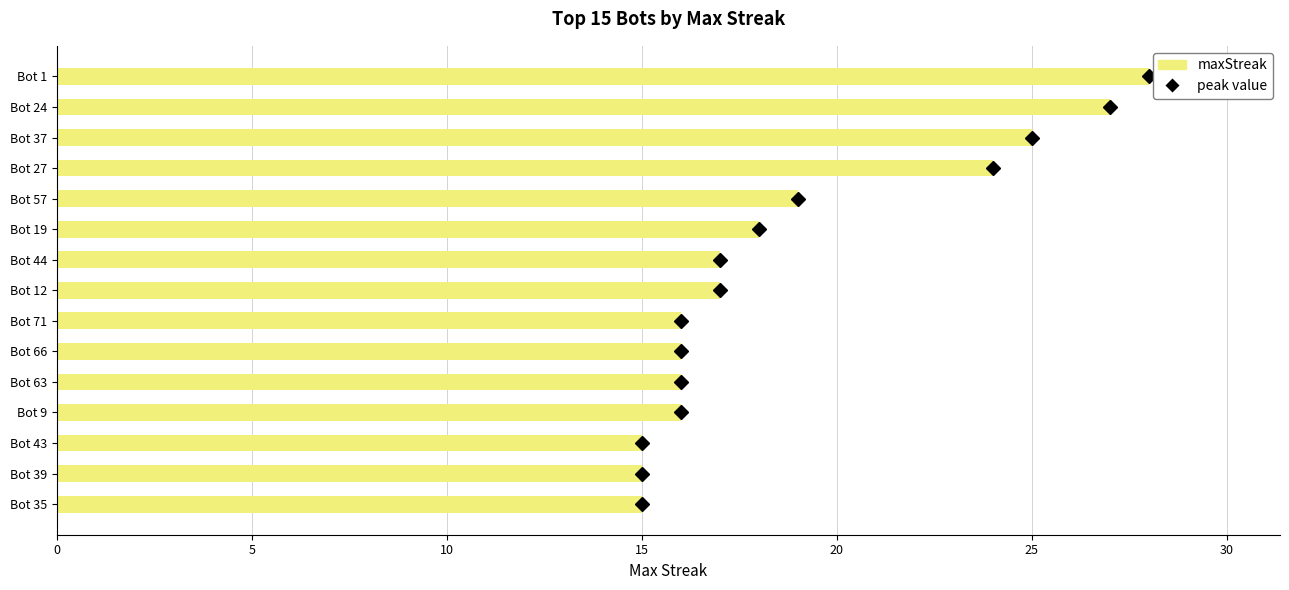

Is it true that the value at Bot 12 is 9?

False